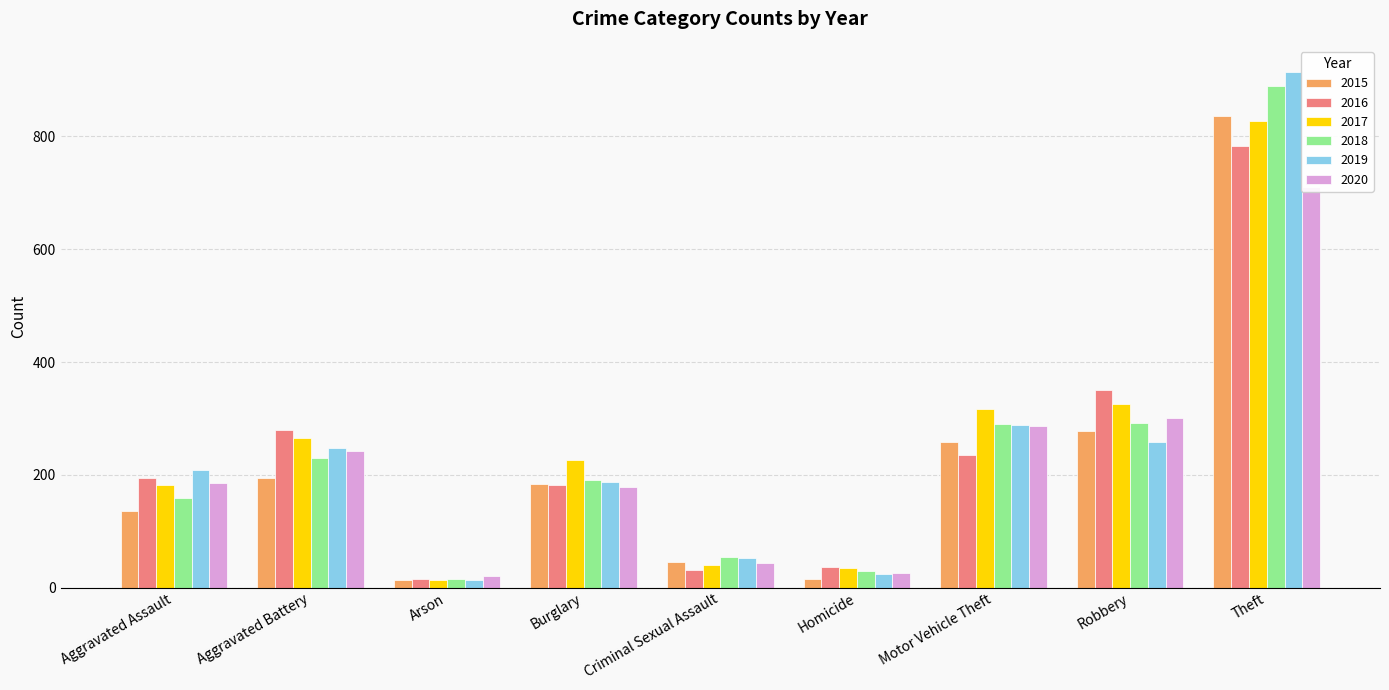

What is the maximum value for 2017?

828